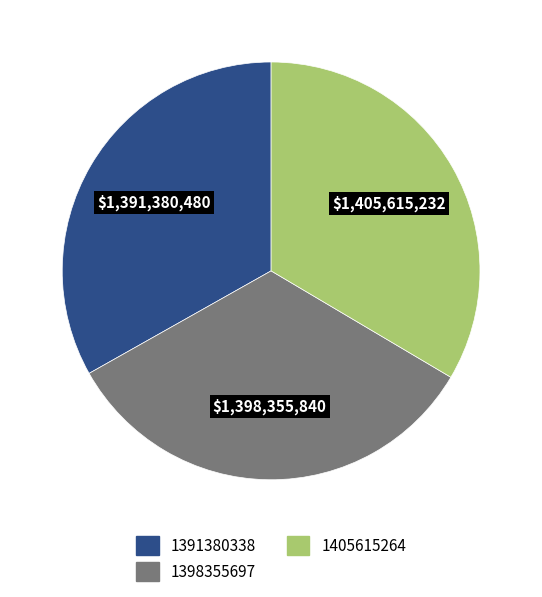

Does any single category account for the majority?

No